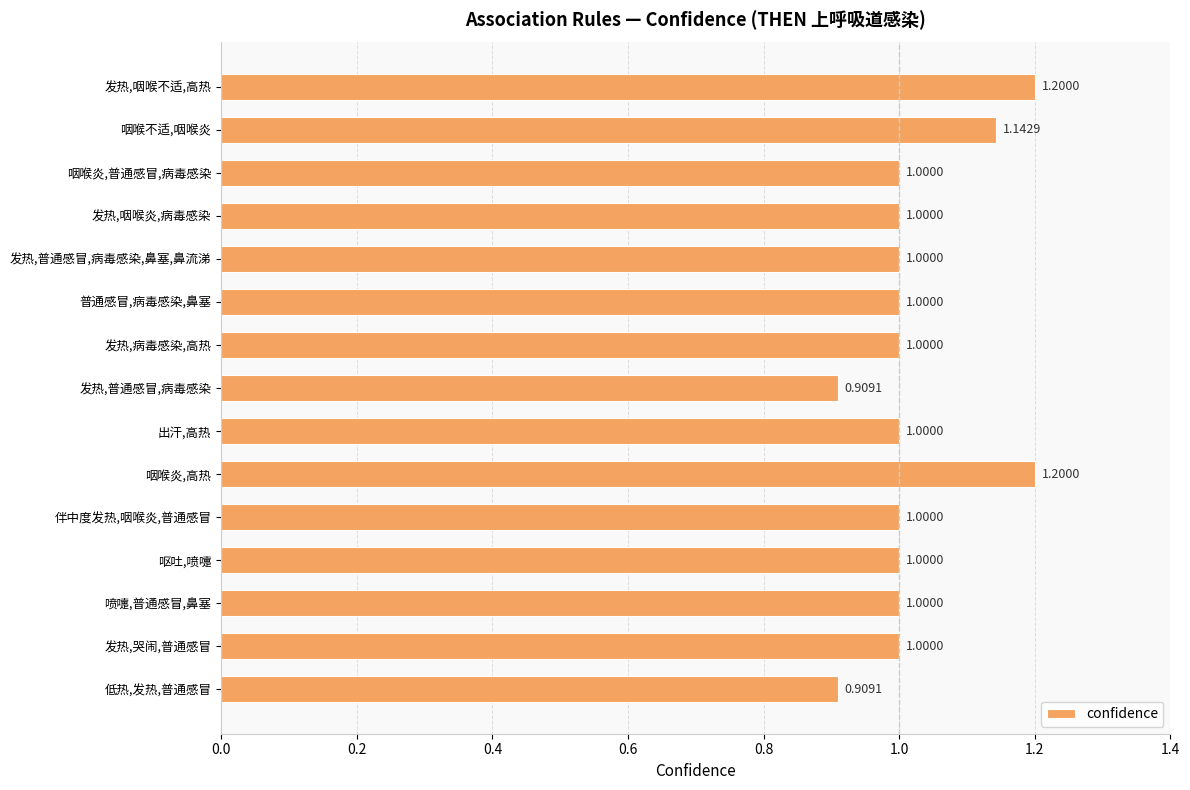

What is the greatest value displayed?

1.2